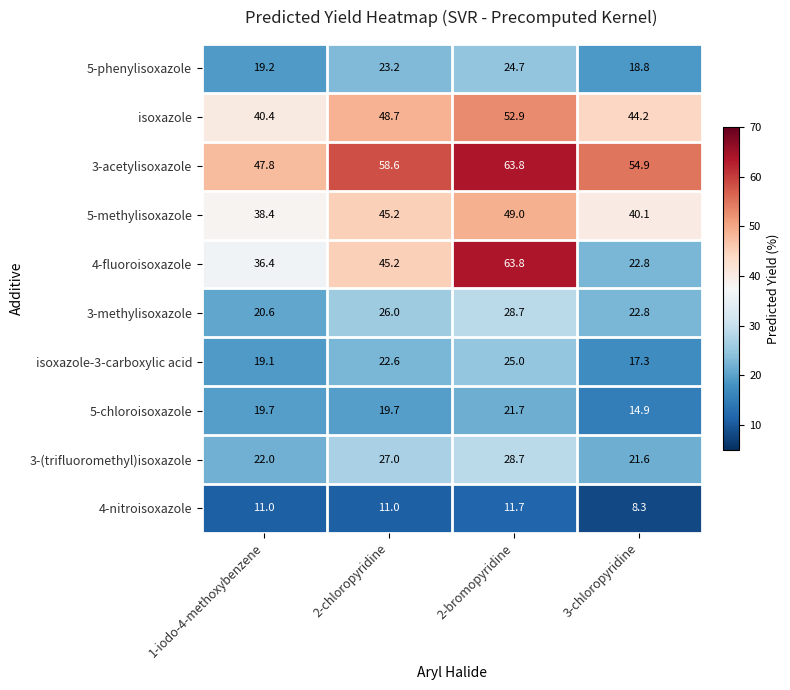

What is the total value across all series at 1-iodo-4-methoxybenzene?

274.6